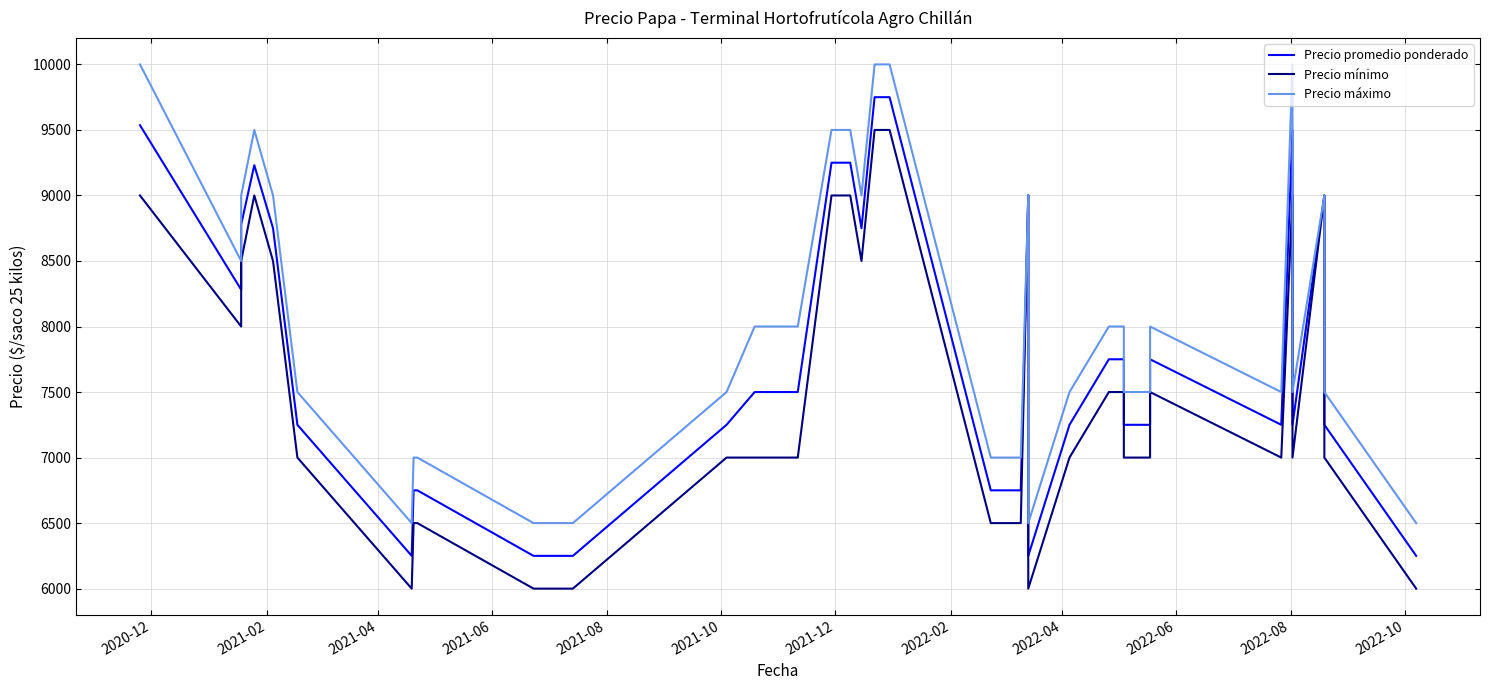

What are all the series names shown in the legend?

Precio promedio ponderado, Precio mínimo, Precio máximo